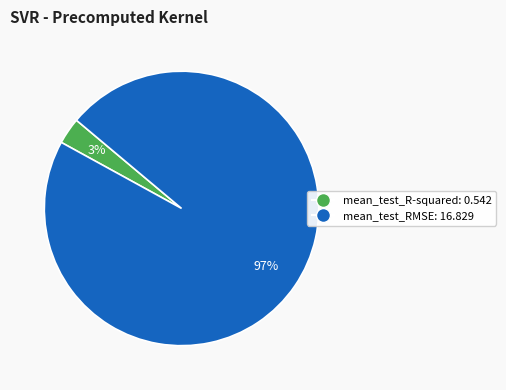

Which slice represents more than half of the pie?

mean_test_RMSE